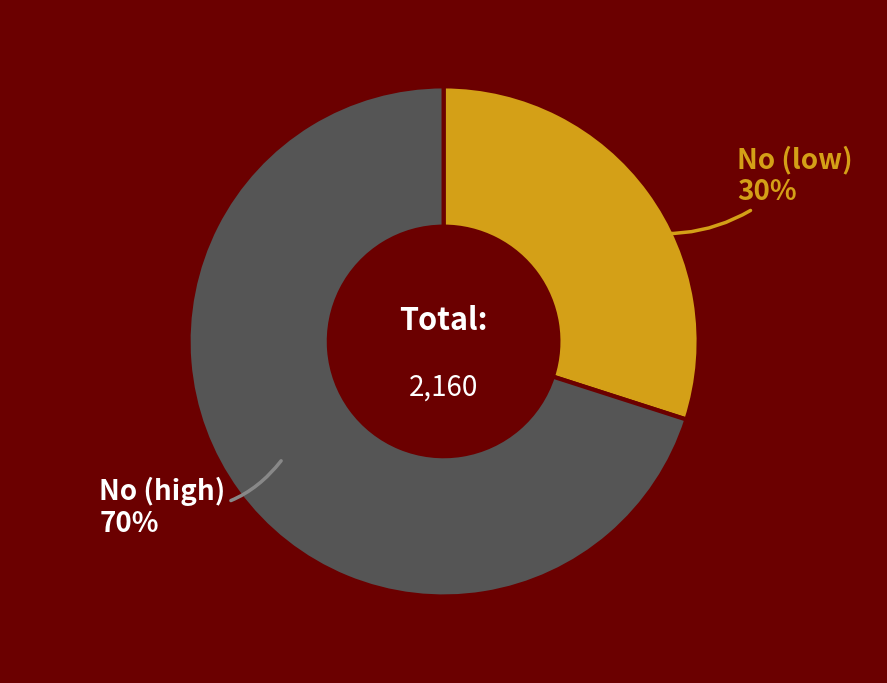

To the nearest percent, what is the average slice percentage?

50%